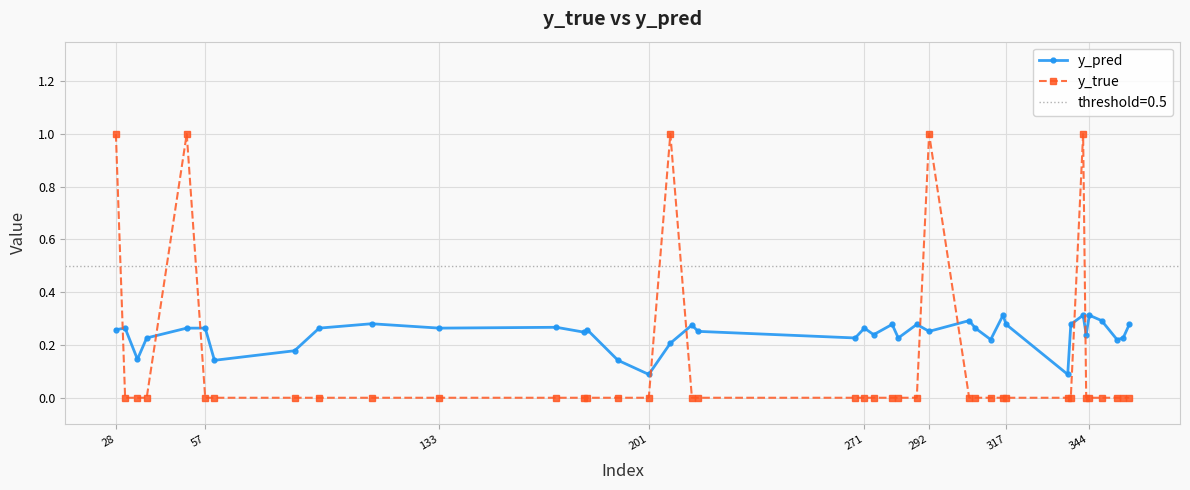

Which series has the widest spread of values?

y_true